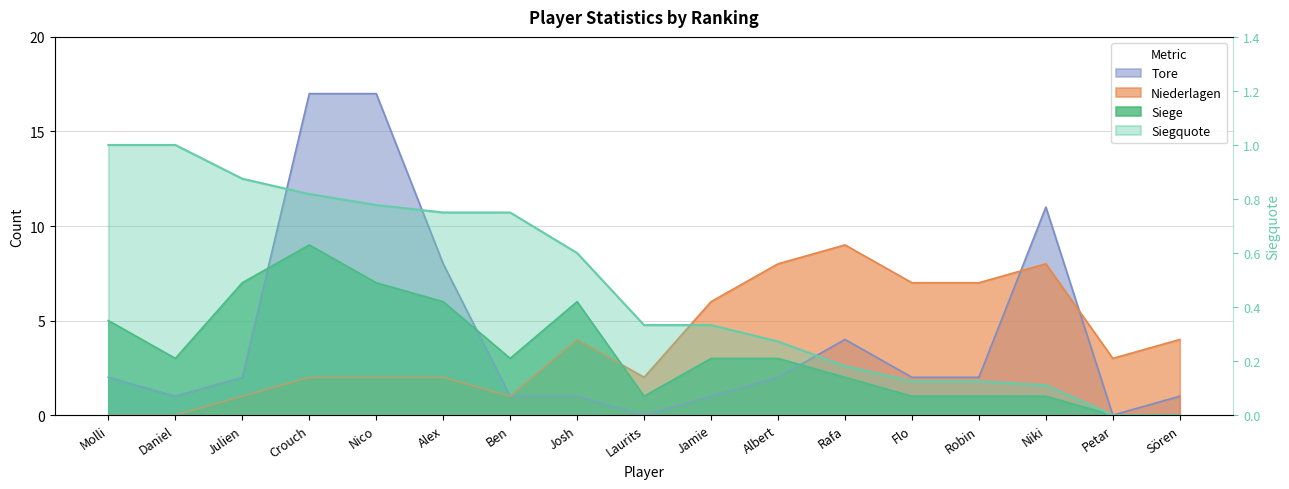

How many values in Siege are above zero?

15